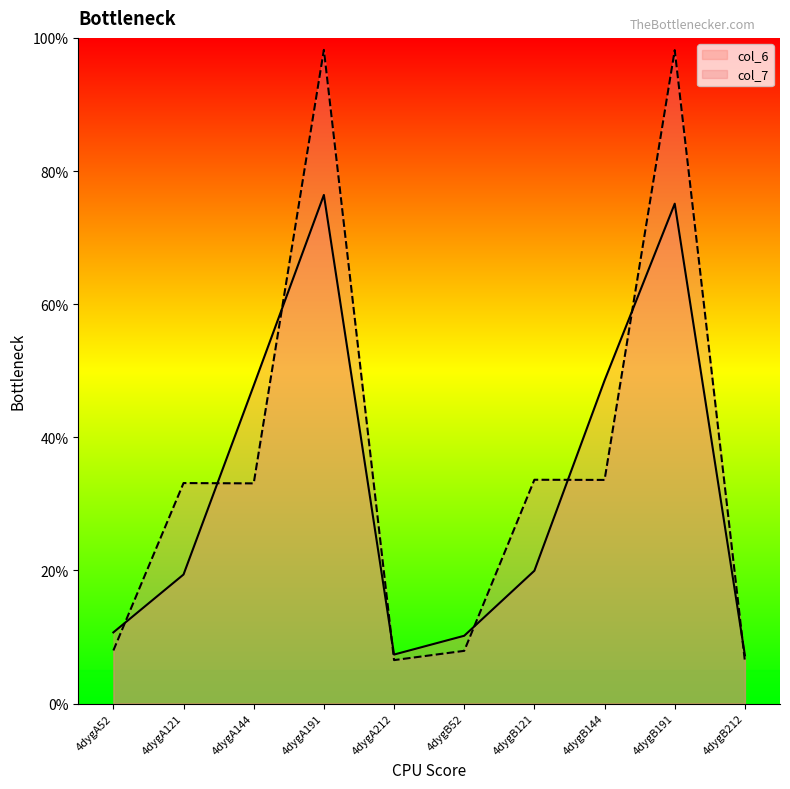

What is the value of the col_6 point at the 4th from the left?

76.4